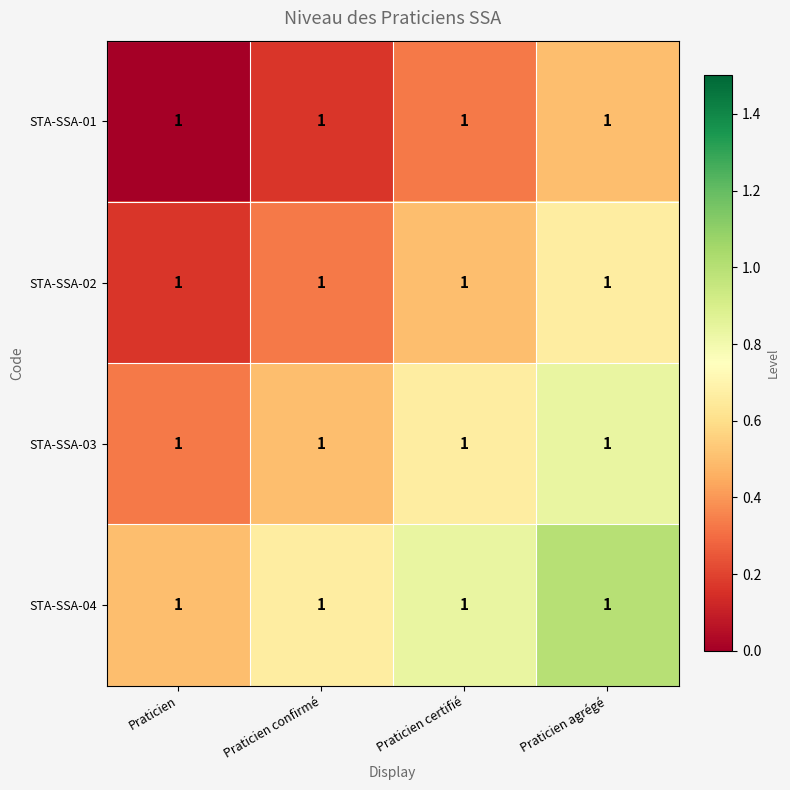

At which category is the sum across all series the highest?

Praticien agrégé